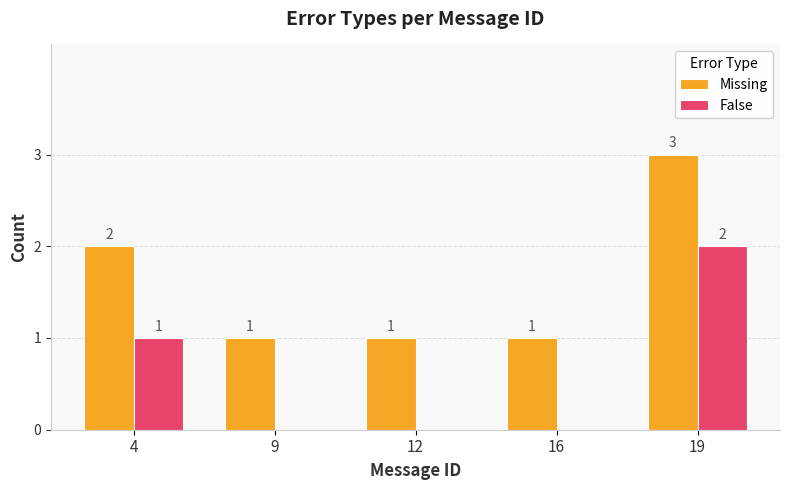

What is the sum of all False values?

3